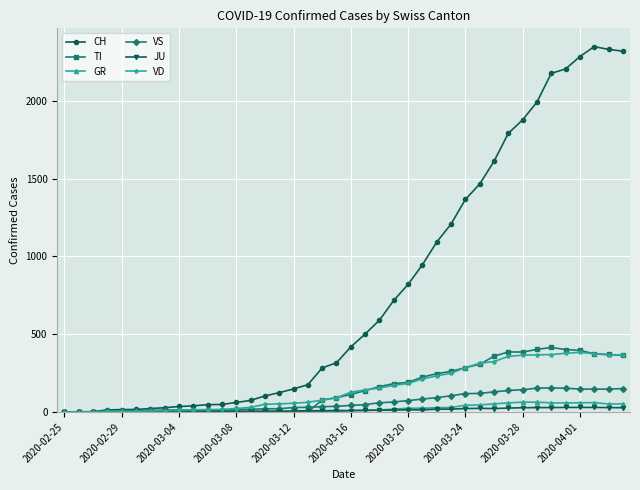

Which series has the largest total across all categories?

CH